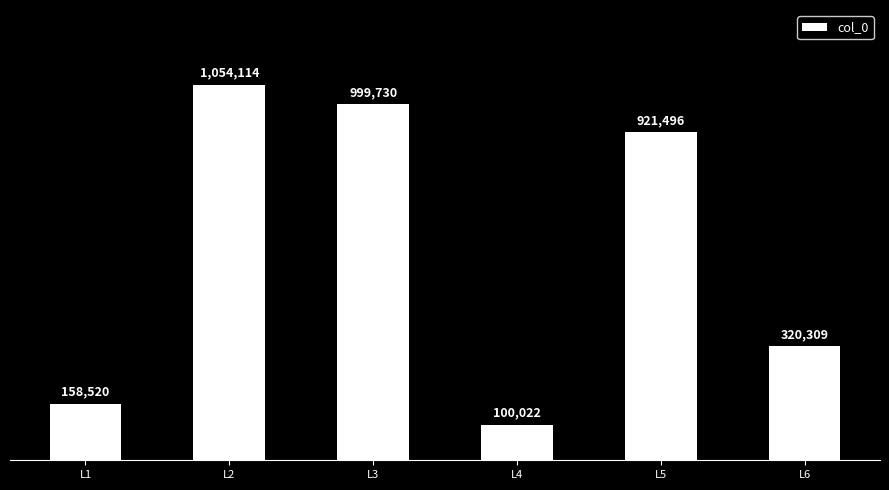

How many data points are above 921496?

2